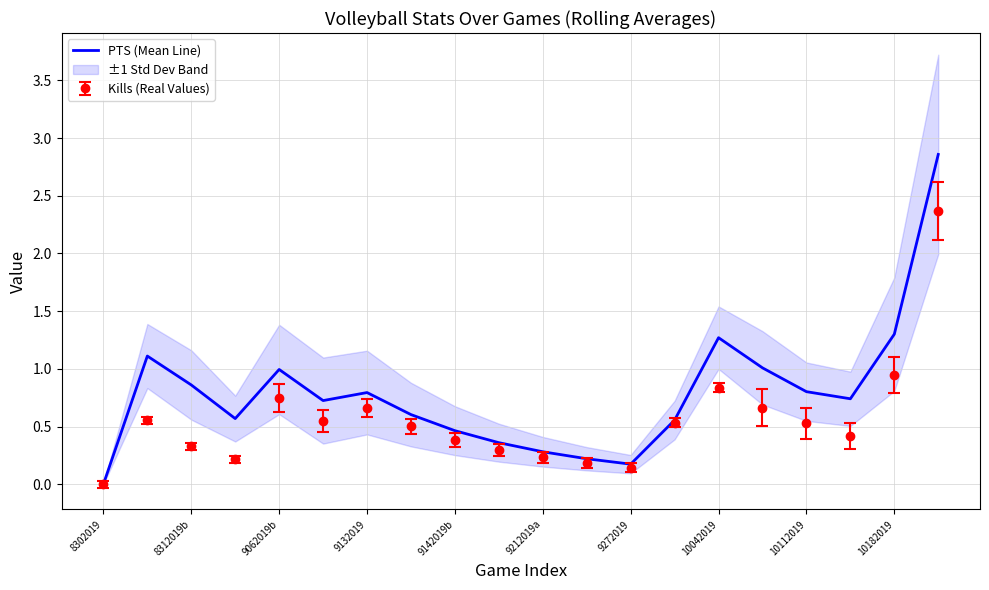

Is it true that Kills (Real Values) equals 0.0 at 8302019?

True